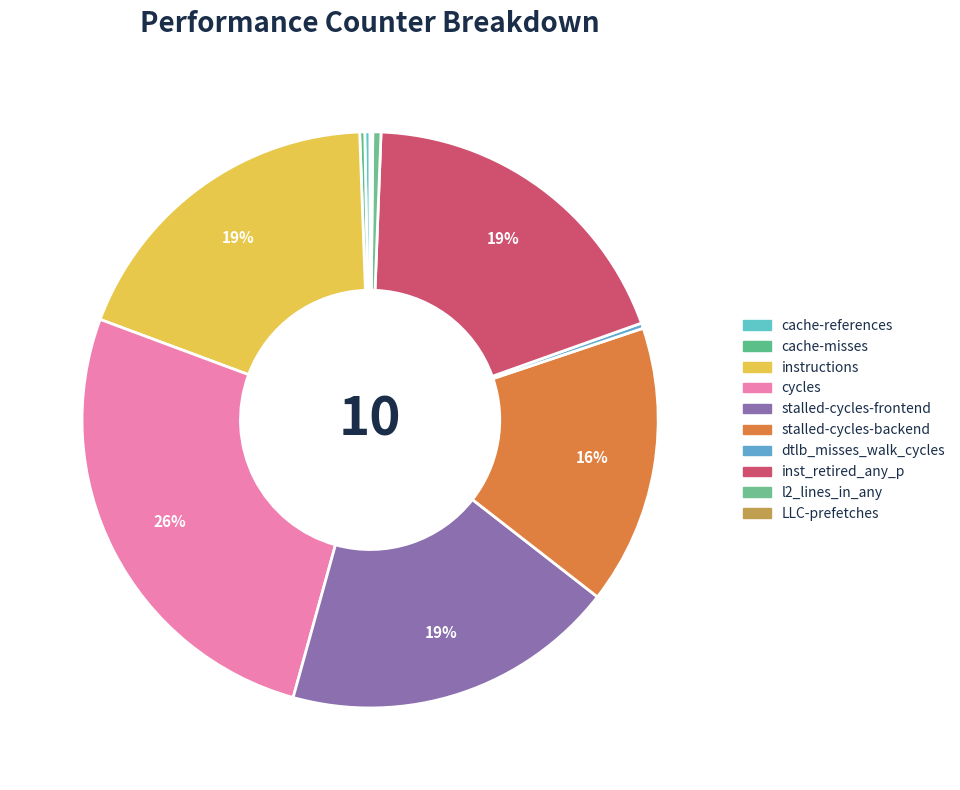

Is there a majority slice in this chart?

No